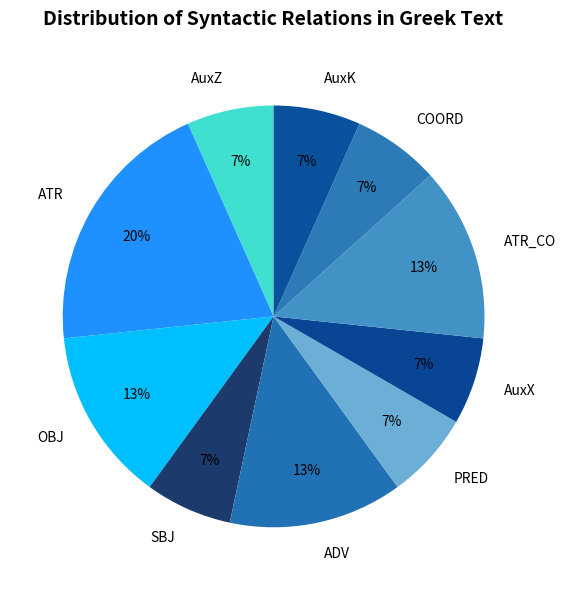

To the nearest percent, what is the average slice percentage?

10%